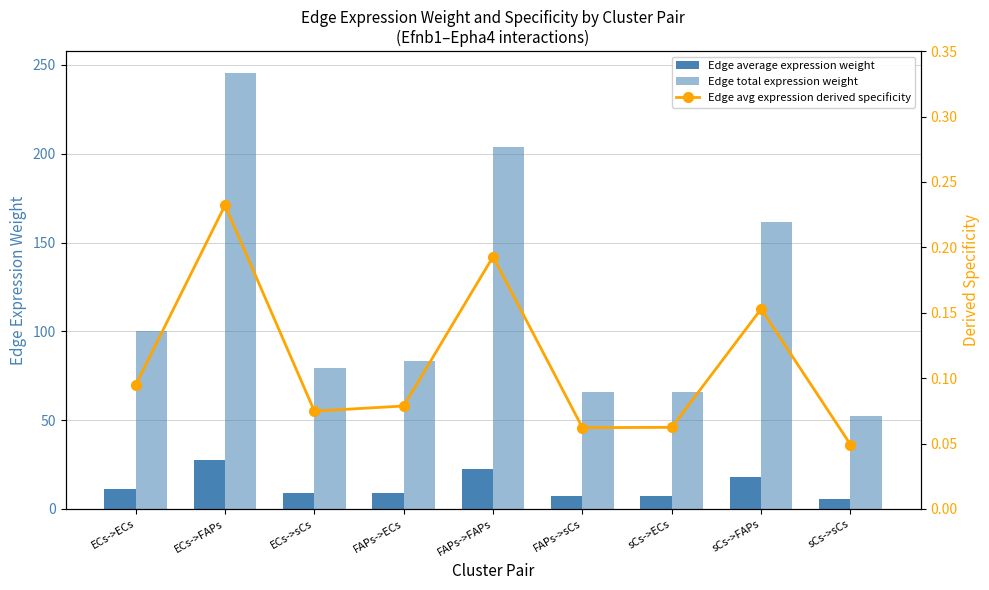

Is it true that Edge average expression weight equals 8.8 at ECs->sCs?

True